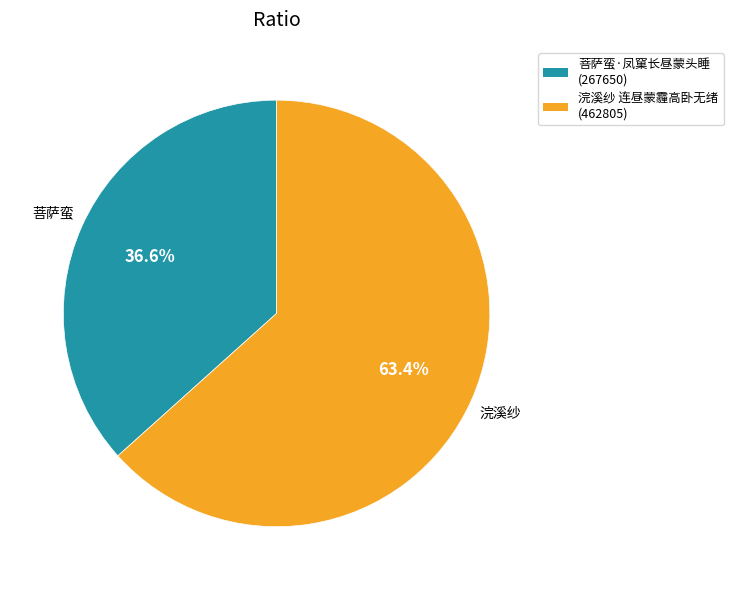

Does any single category account for the majority?

Yes